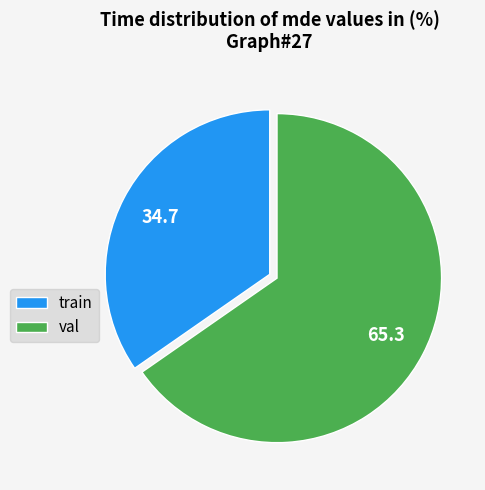

Rank the categories by value from lowest to highest.

train, val